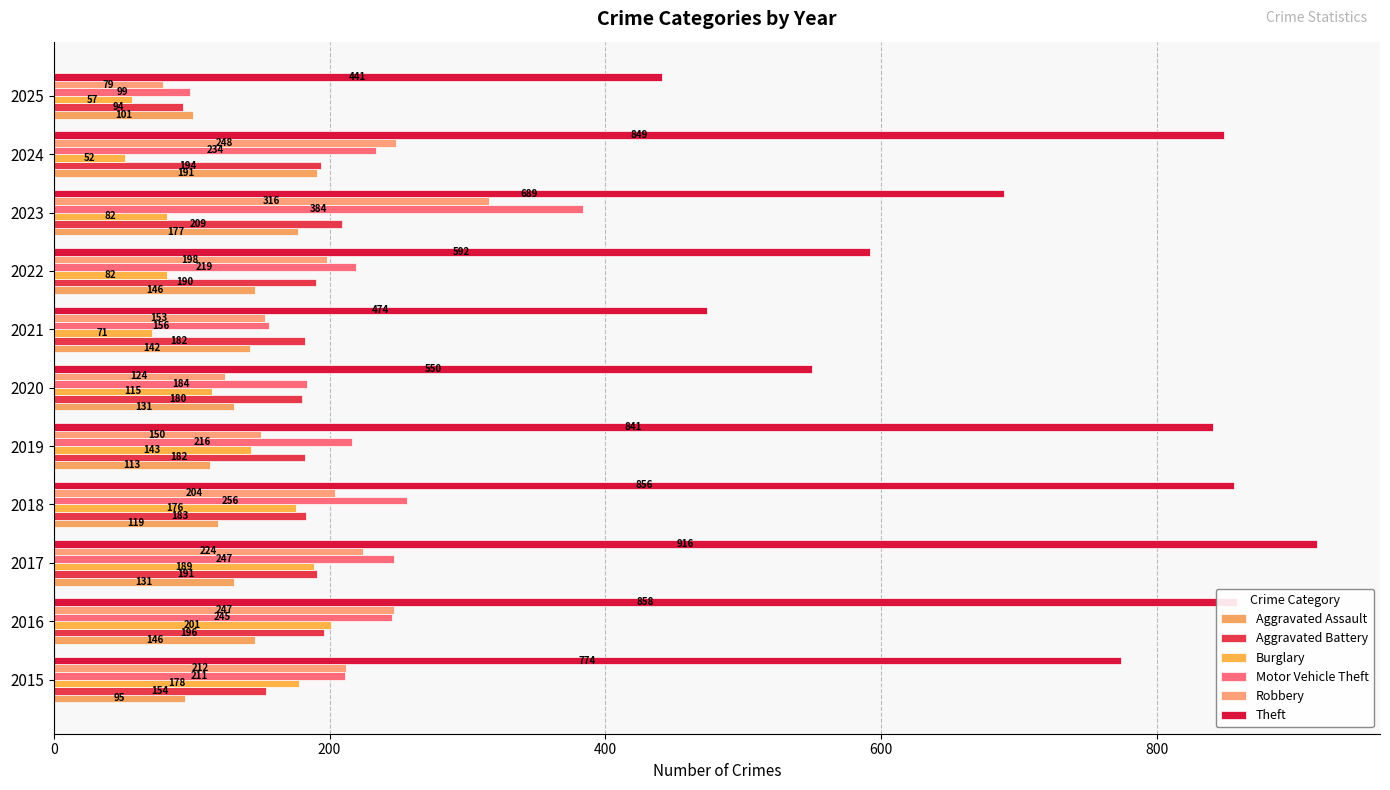

What position from the right is 800?

7